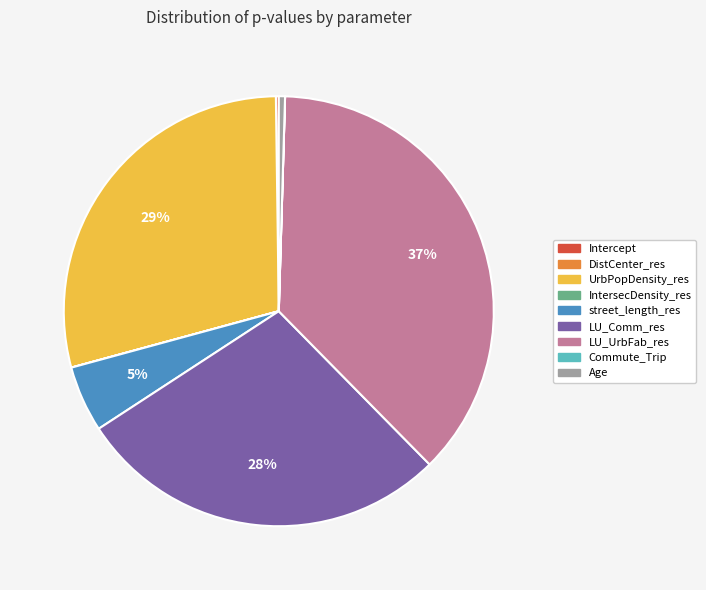

Does LU_Comm_res represent more than half of the total?

No